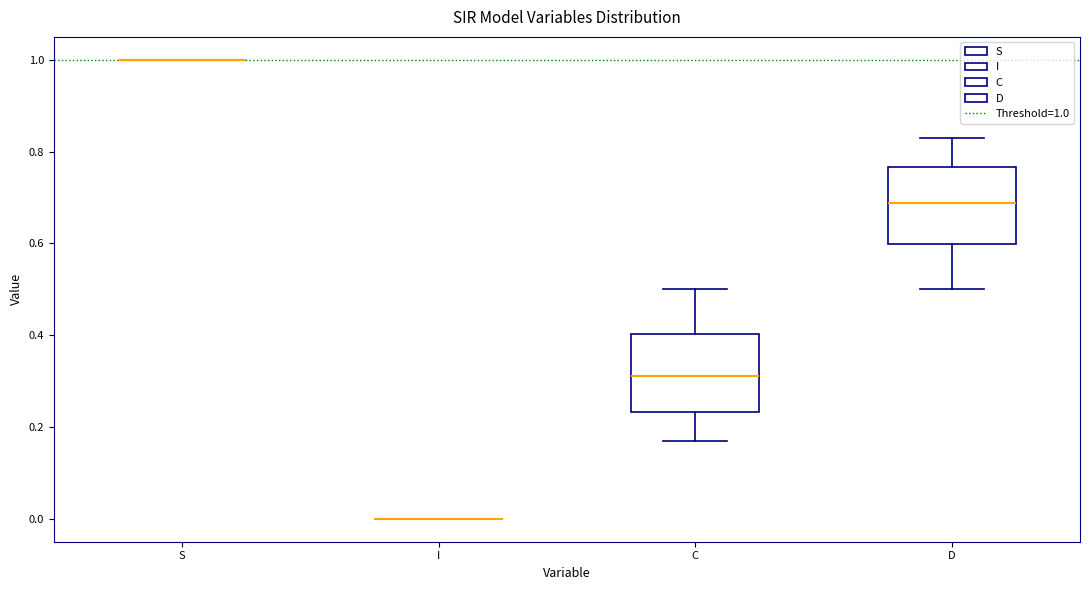

Reading left to right, transcribe this box plot: for each box, give where its median line is, the range the box spans, and where its two whiskers end, as read against the y-axis. The values are not printed on the chart, so give them approximately, as read against the axis.

S: box collapsed to a line at 1.00, whiskers 1.00 to 1.00
I: box collapsed to a line at 0.00, whiskers 0.00 to 0.00
C: median 0.32, box 0.24 to 0.40, whiskers 0.16 to 0.50
D: median 0.68, box 0.60 to 0.76, whiskers 0.50 to 0.84